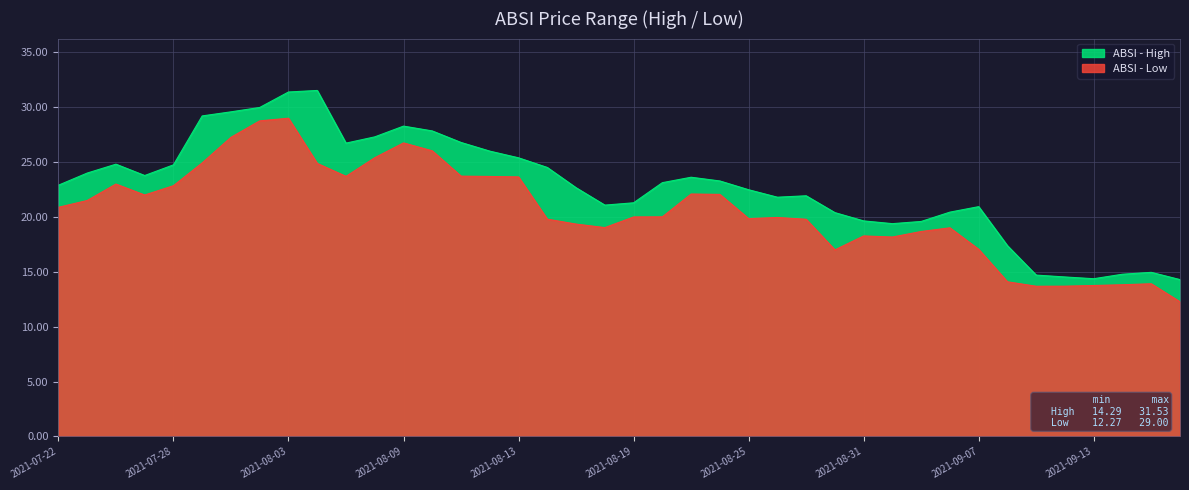

True or false: low has more than 2 interior local peaks.

True